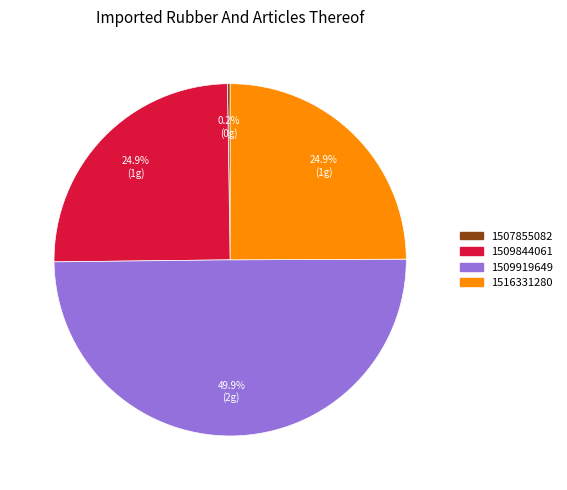

Is 1516331280 the majority of the pie?

No